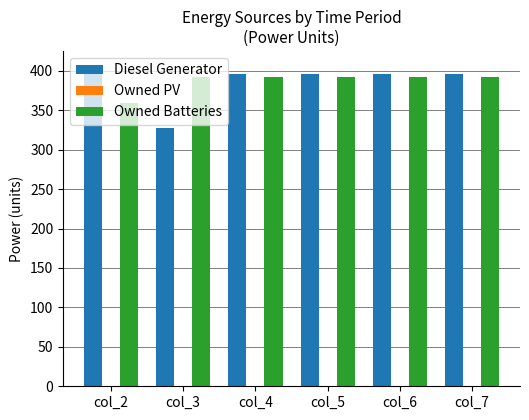

The value of Diesel Generator at col_4 is 677. True or false?

False